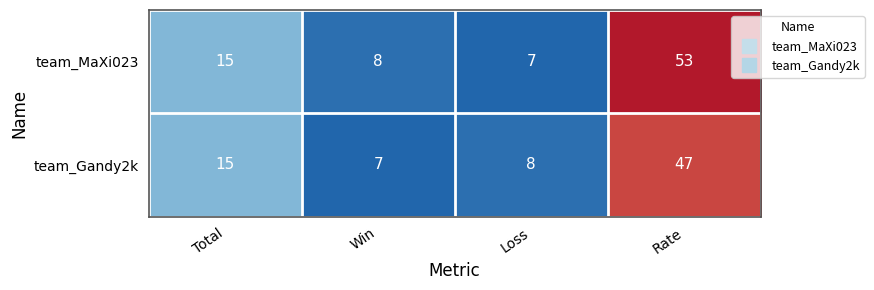

What is the sum of the team_Gandy2k values at Loss and Total?

23